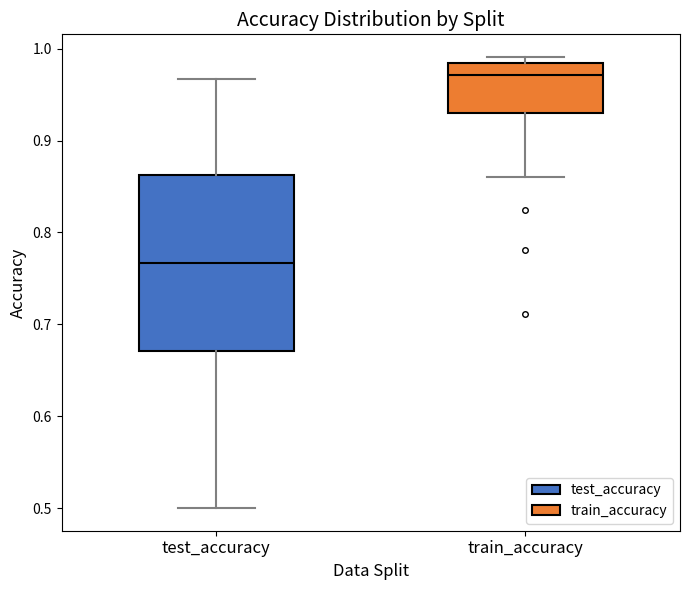

Reading left to right, read every box against the y-axis: the position of its median line, the range the box covers, and the ends of its whiskers. The values are not printed on the chart, so give them approximately, as read against the axis.

test_accuracy: median 0.77, box 0.67 to 0.86, whiskers 0.50 to 0.97
train_accuracy: median 0.97, box 0.93 to 0.98, whiskers 0.86 to 0.99